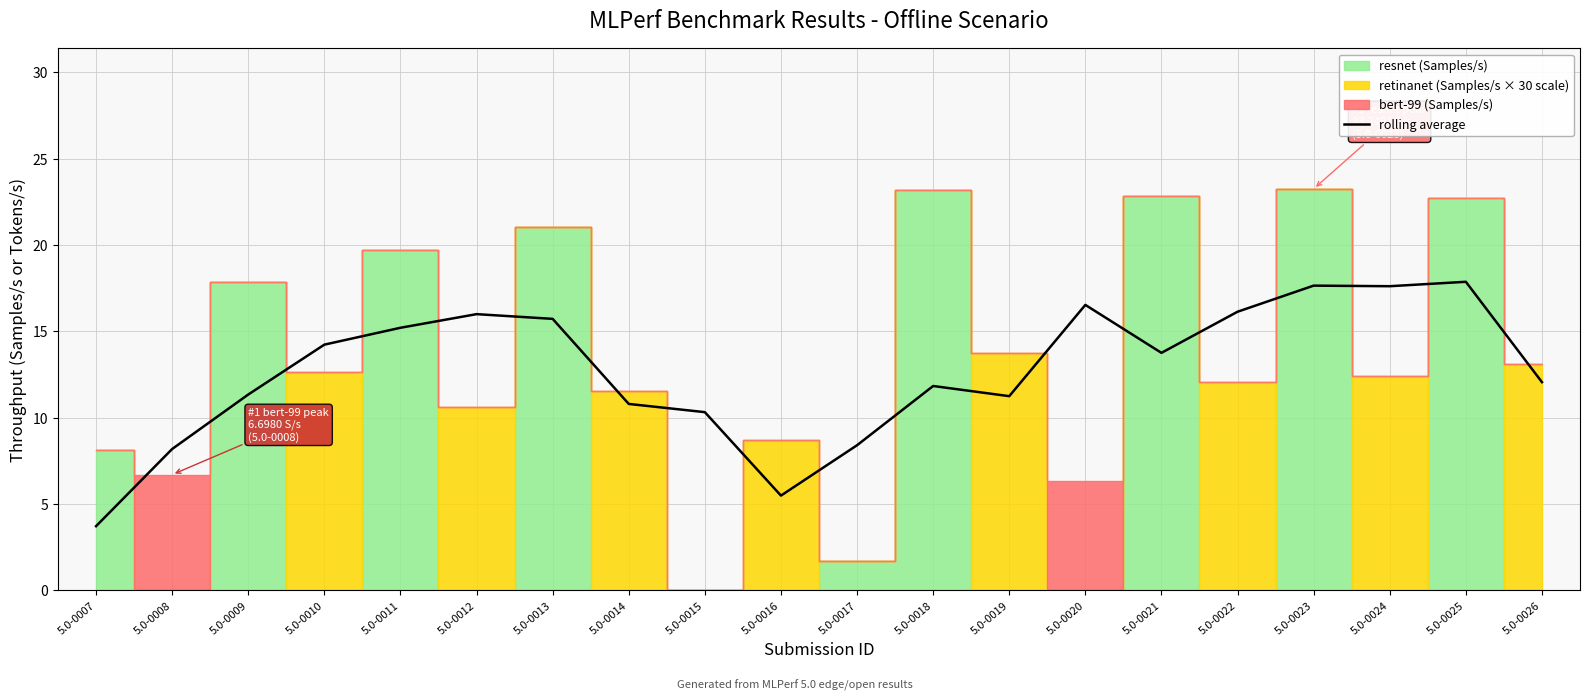

What is the change in value from 5.0-0009 to 5.0-0020?

+5.2